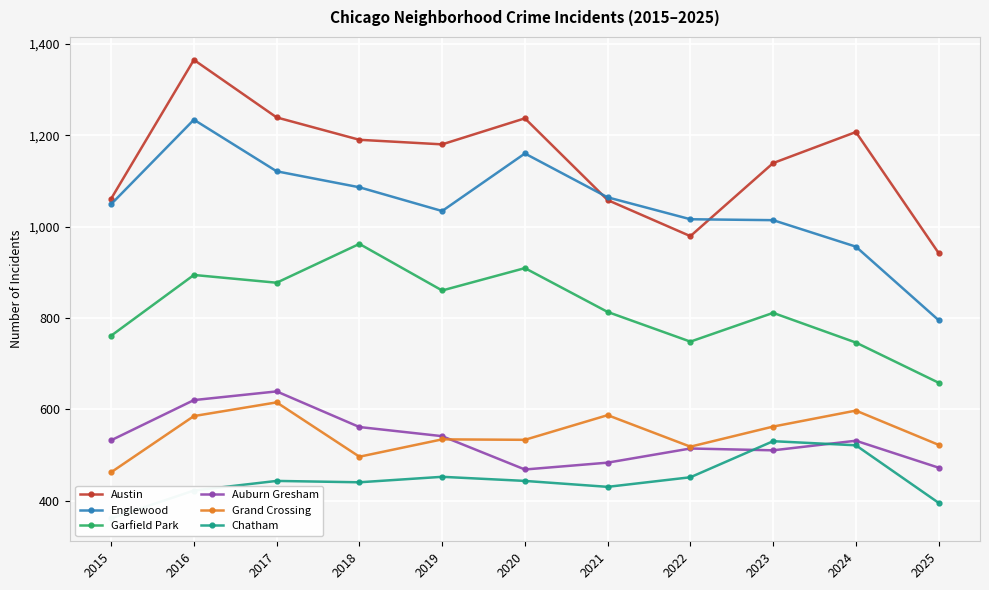

At which category does Garfield Park reach its first local valley?

2017